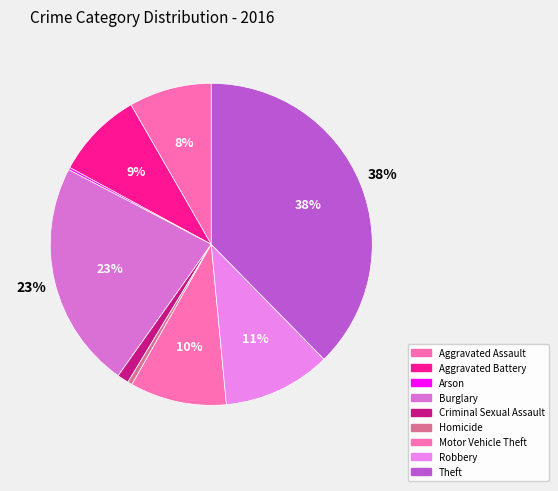

Between Theft and Aggravated Battery, which is larger?

Theft